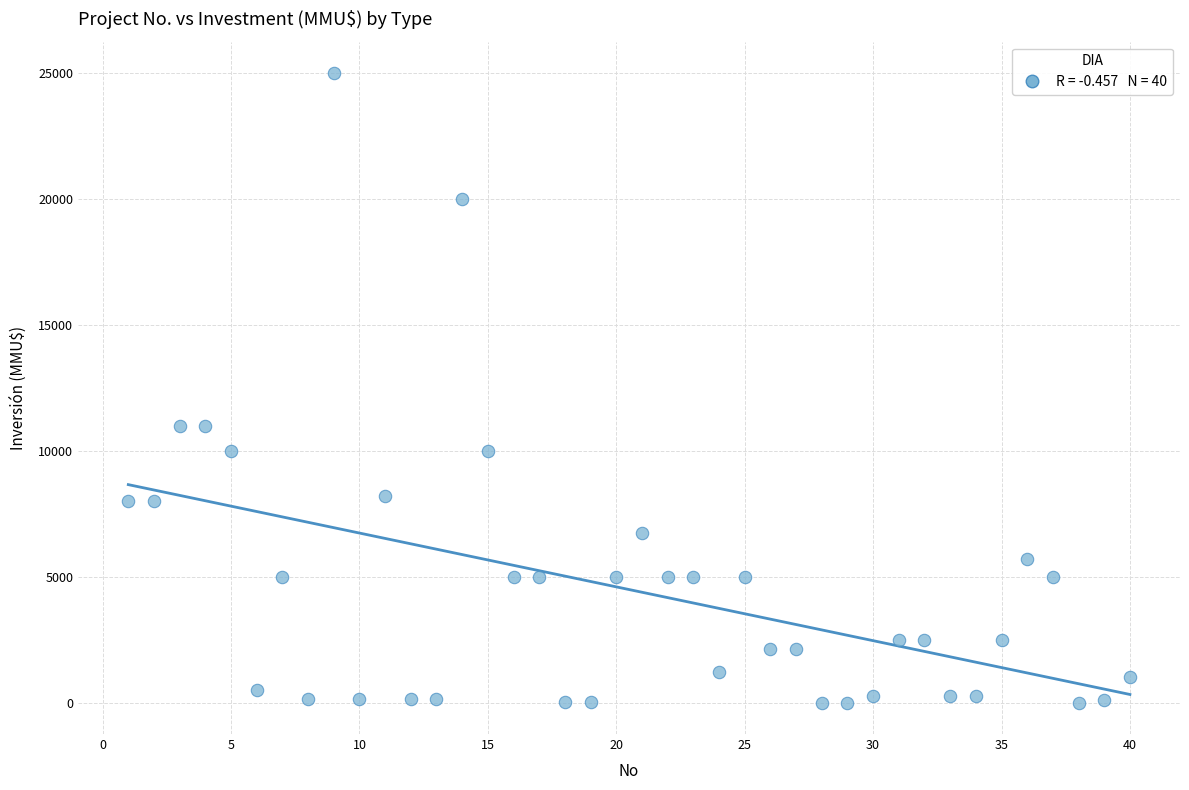

What is the range of X values (max minus min)?

39